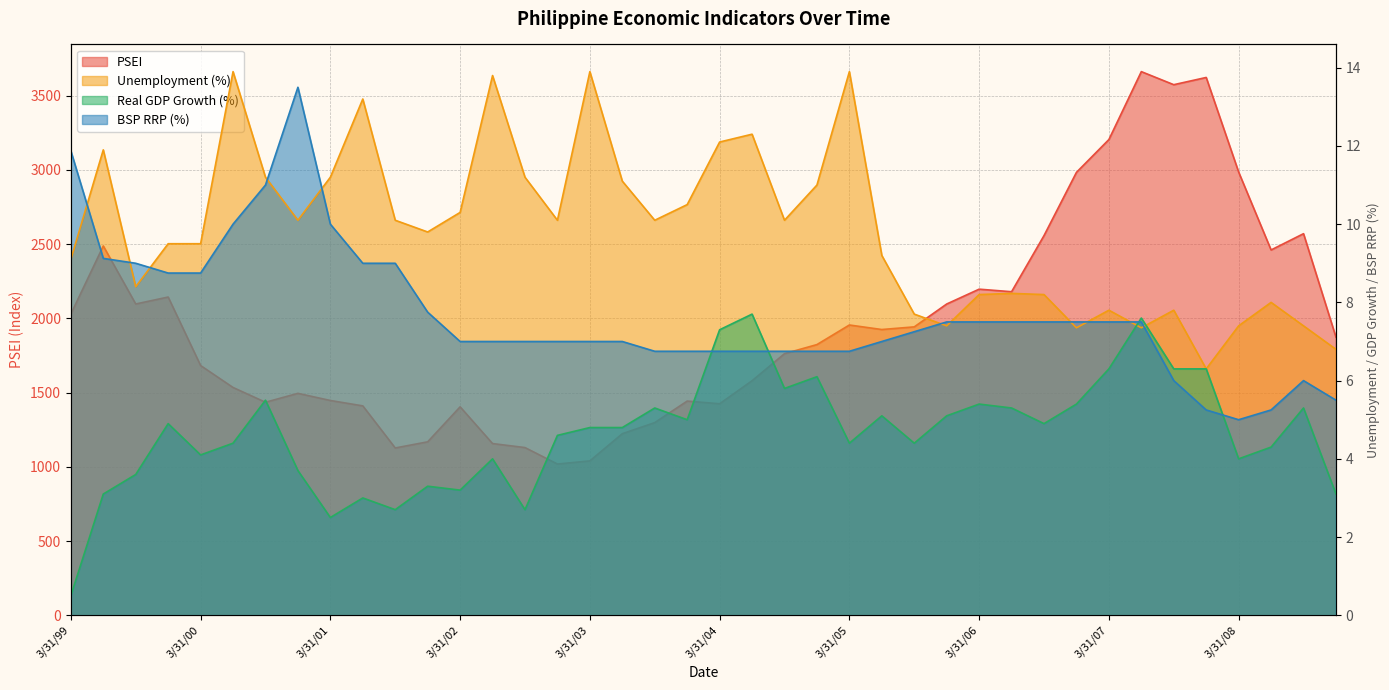

The Unemployment series shows 16.2 at 3/31/99. True or false?

False